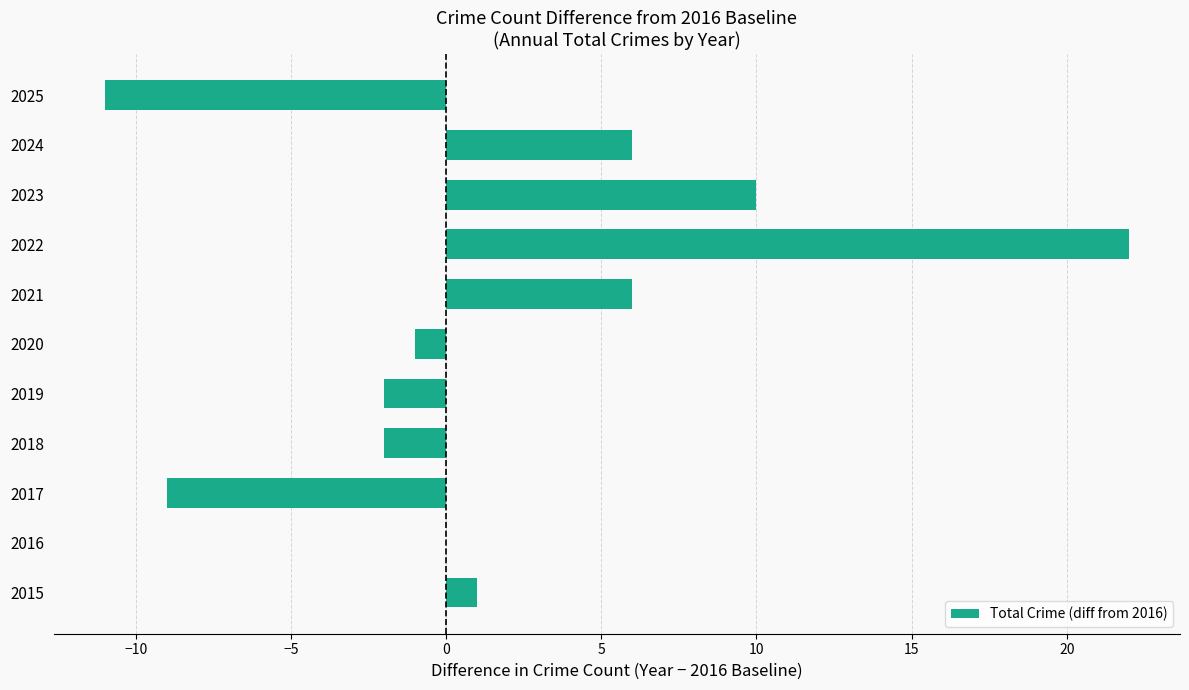

What is the average value?

2